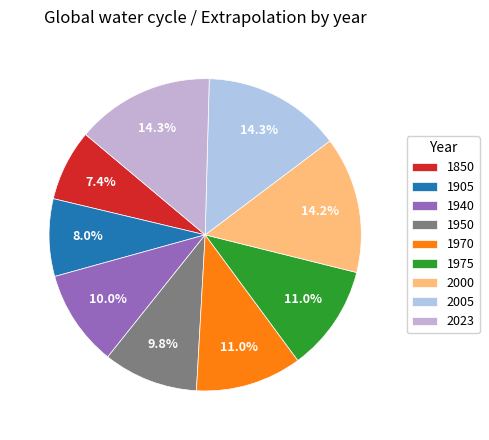

How many segments does this pie chart have?

9